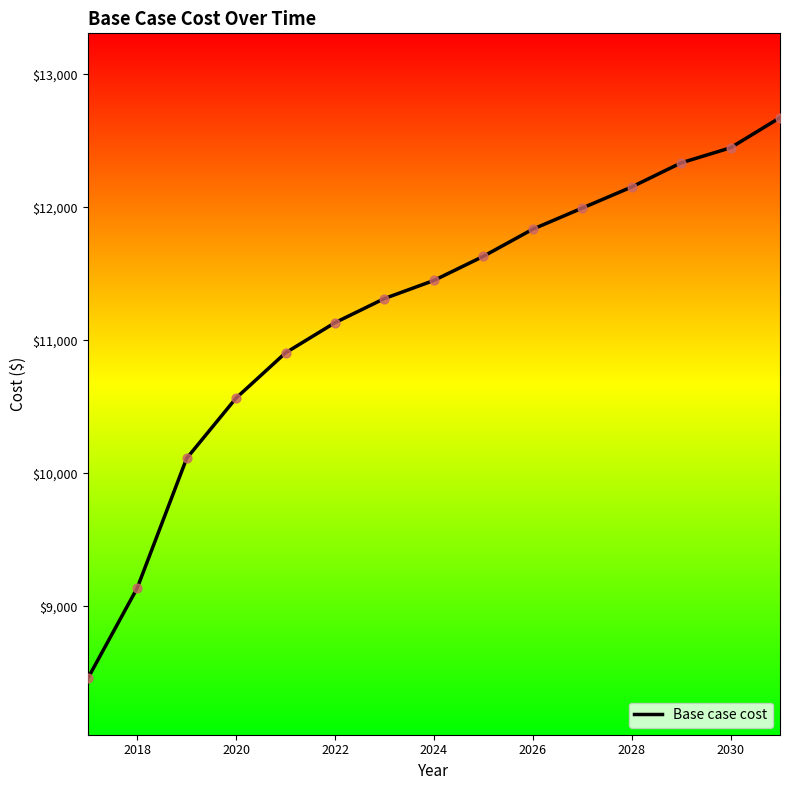

What is the minimum value shown in the chart?

8457.7